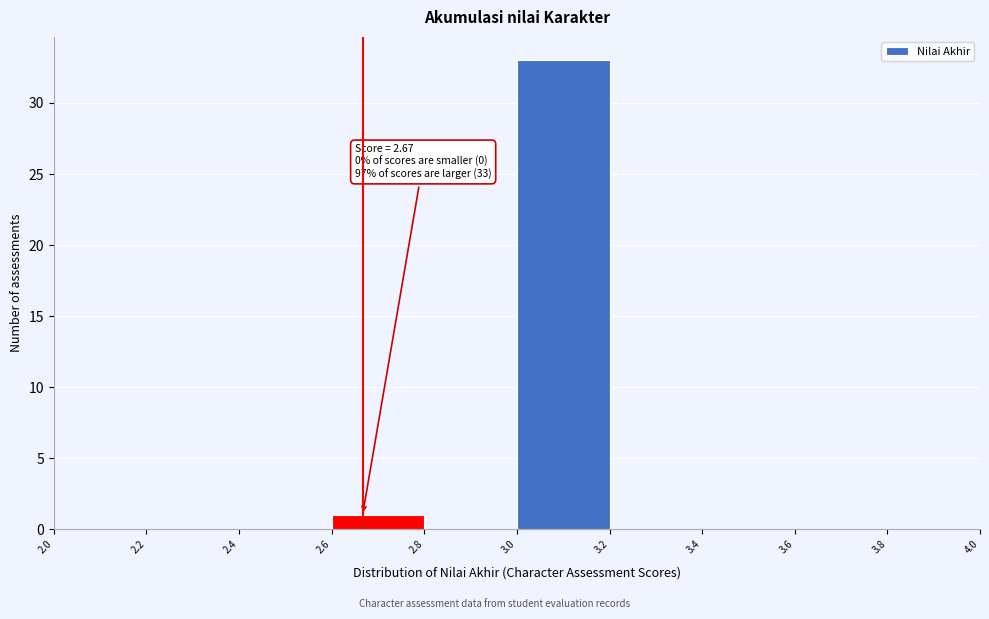

Which range on the x-axis has the tallest bar?

3.0 to 3.2